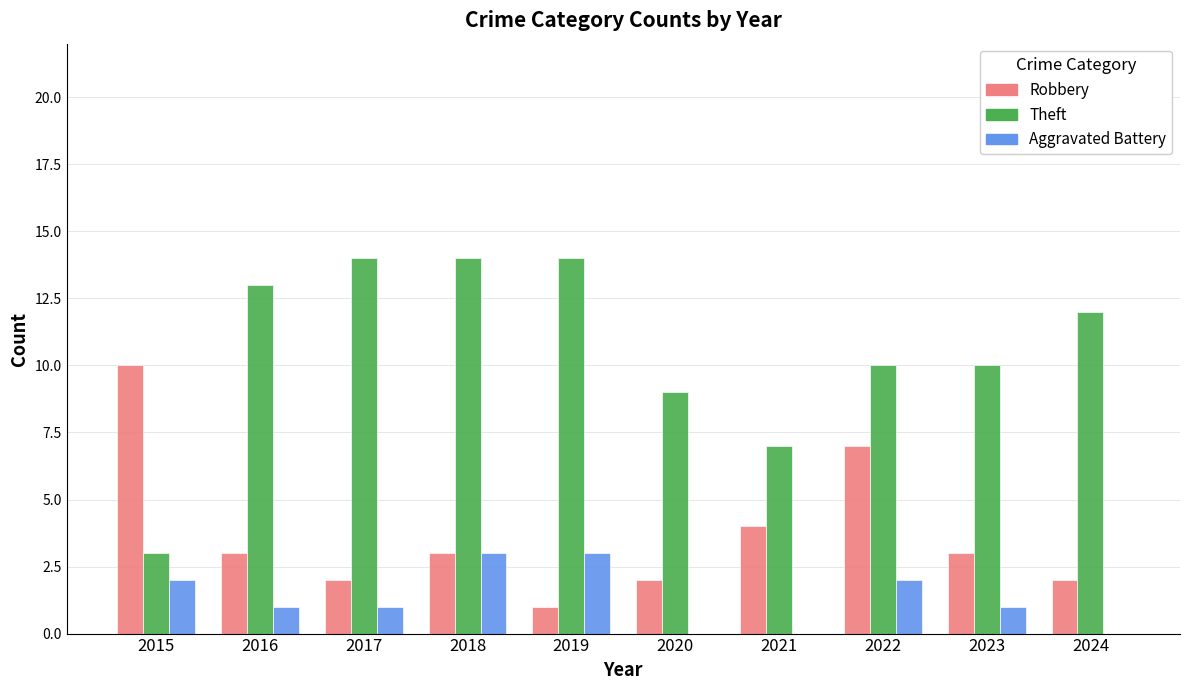

Which series has the largest total across all categories?

Theft